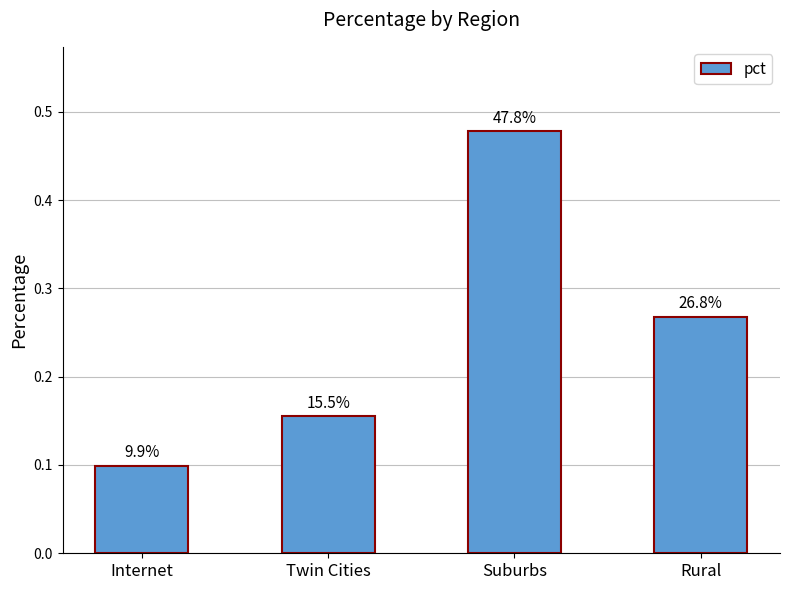

List the labels in order of value, largest first.

Suburbs, Rural, Twin Cities, Internet